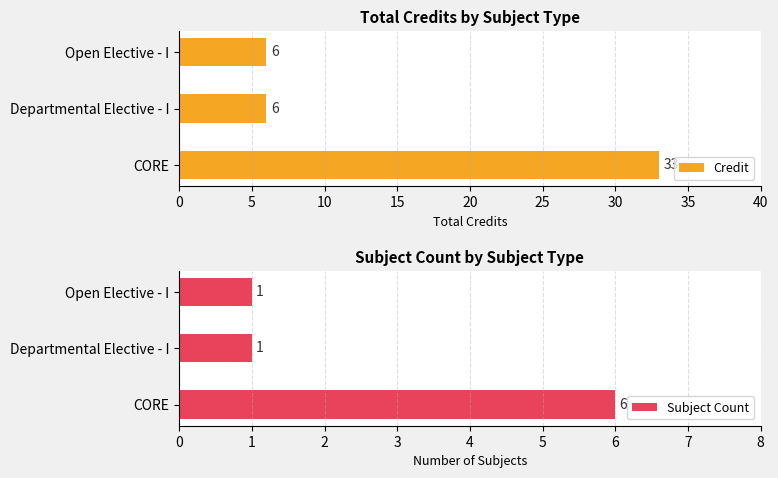

At which label does Credit reach its peak?

CORE